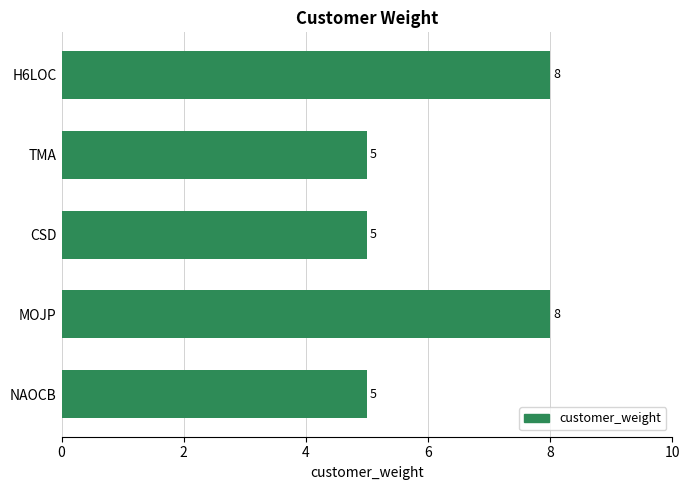

Read the value at NAOCB.

5